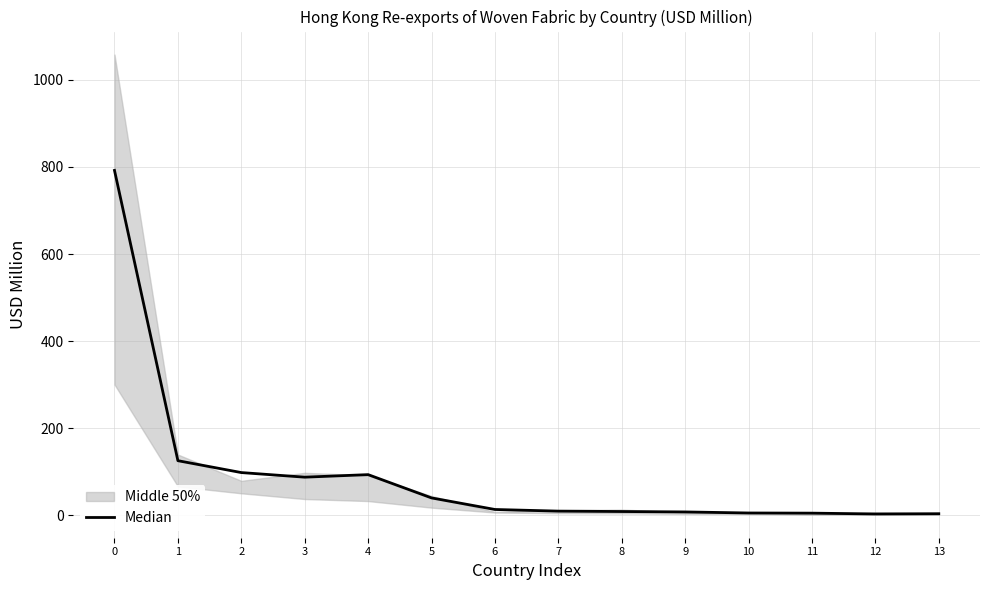

Is it true that the value at 12 is 3.0?

True